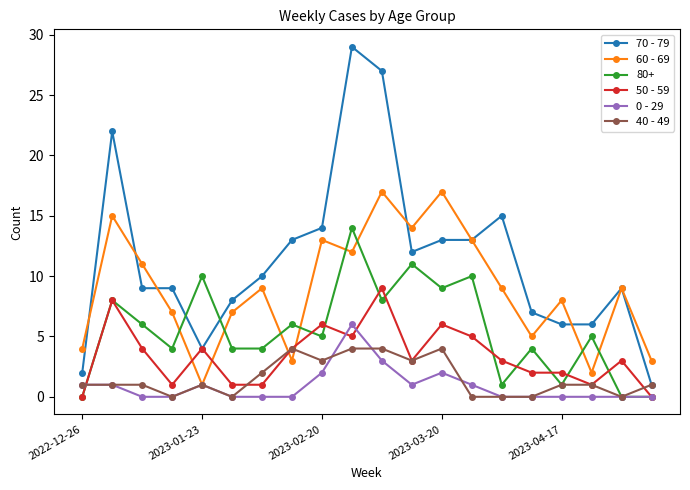

Is this an area chart (filled region under the line)?

No